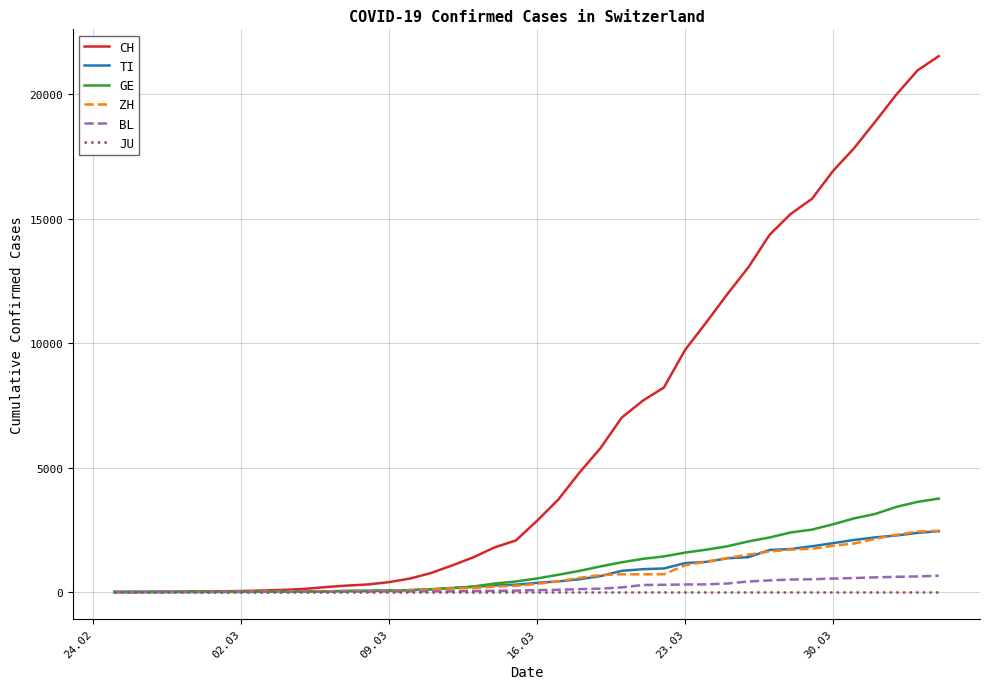

What is the highest value of the ZH series?

2461